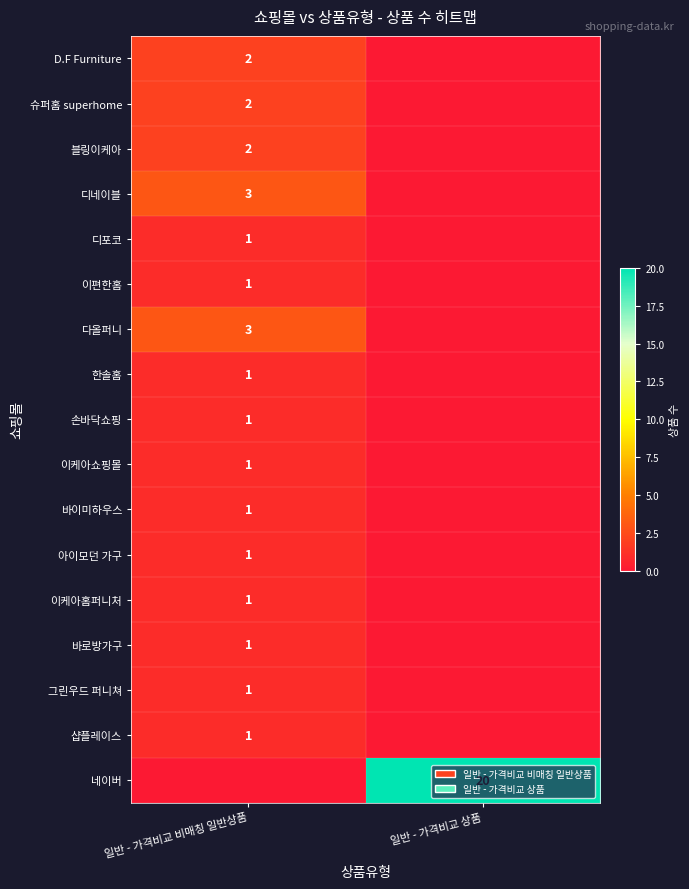

What is the sum of all D.F Furniture values?

2